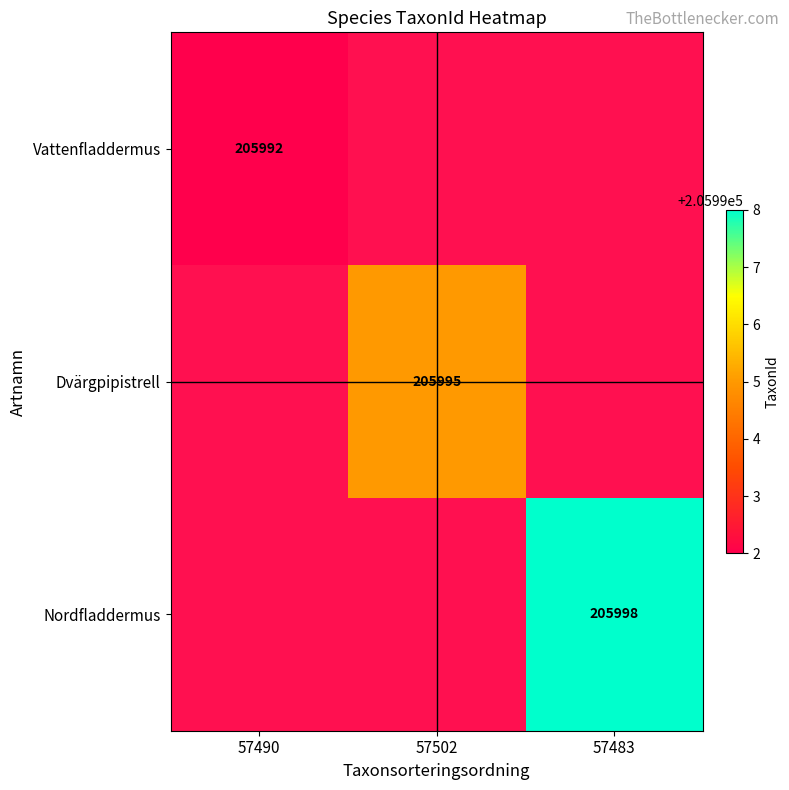

True or false: Nordfladdermus has a value of 205998 at 57483.

True